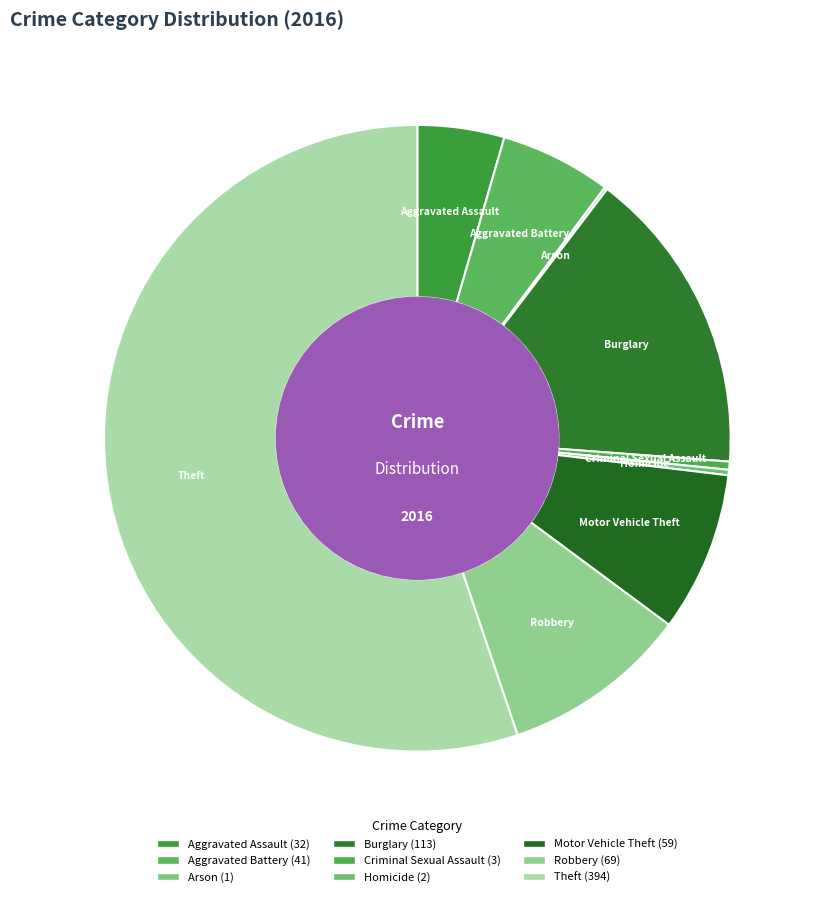

Rank the categories by value from lowest to highest.

Arson, Homicide, Criminal Sexual Assault, Aggravated Assault, Aggravated Battery, Motor Vehicle Theft, Robbery, Burglary, Theft